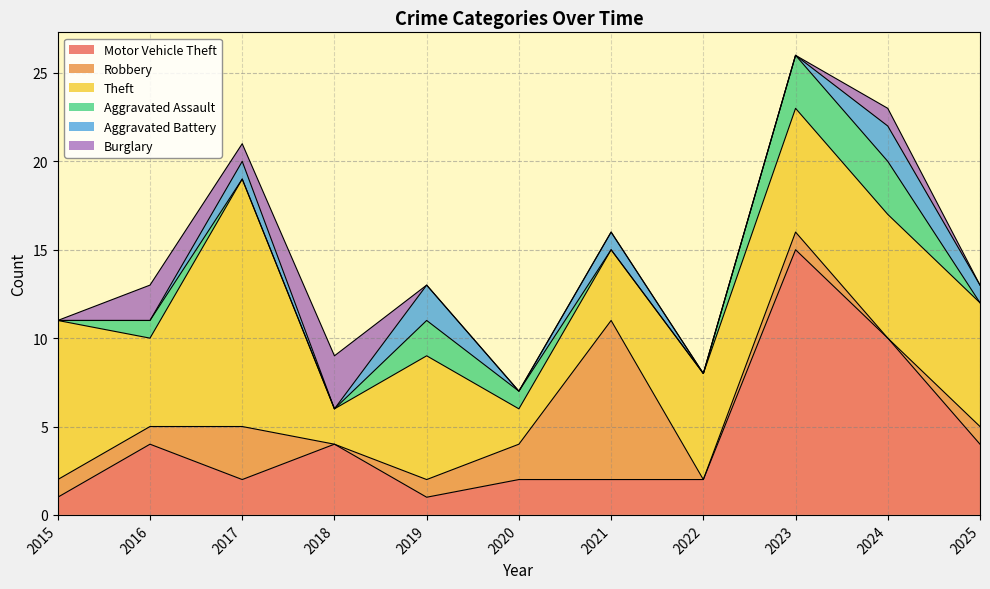

Where is the first local minimum for Burglary?

2017